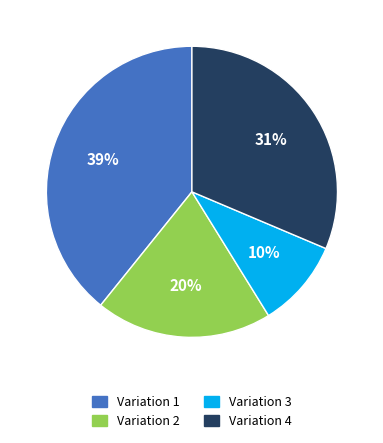

Is there any slice that represents more than half of the pie?

No